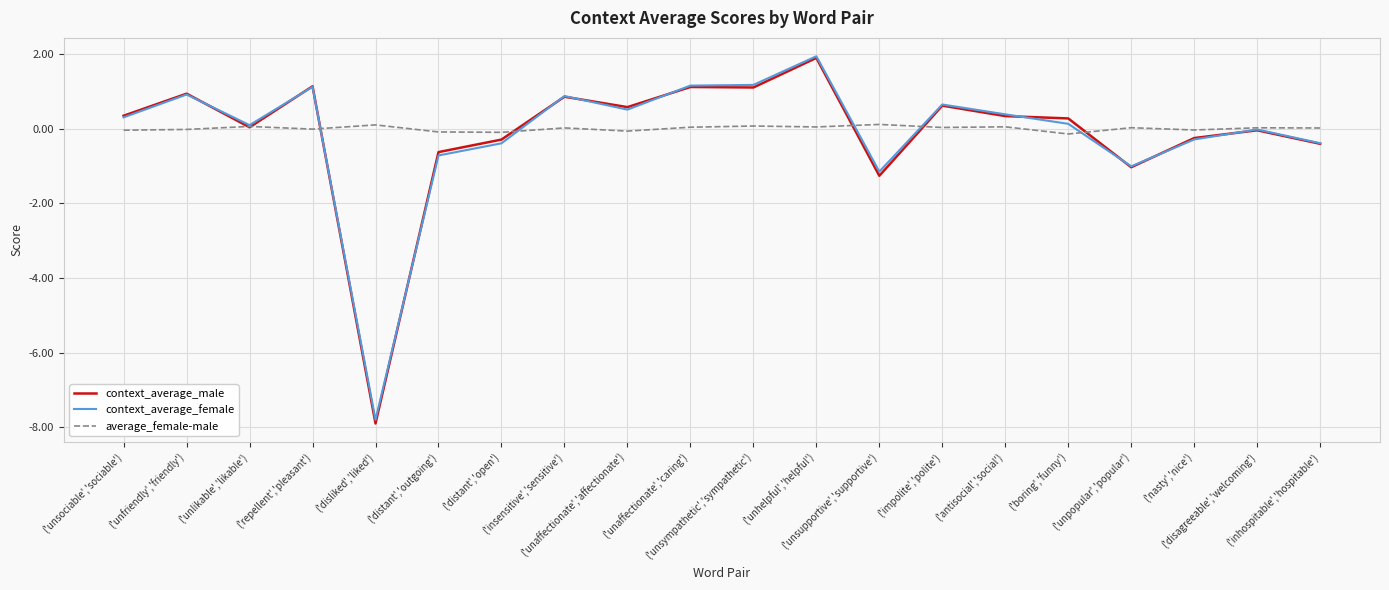

What are all the series names shown in the legend?

context_average_male, context_average_female, average_female-male